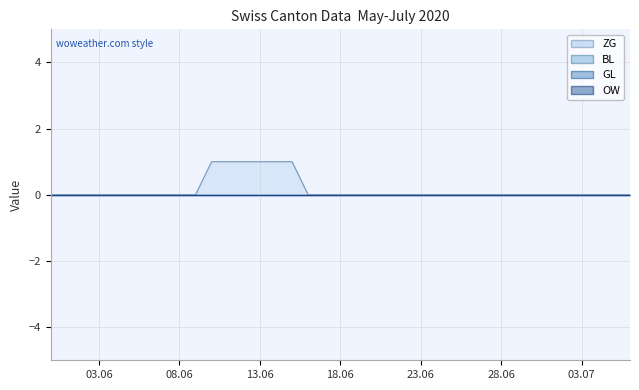

Rank the series by their maximum value, from highest to lowest.

ZG, BL, GL, OW